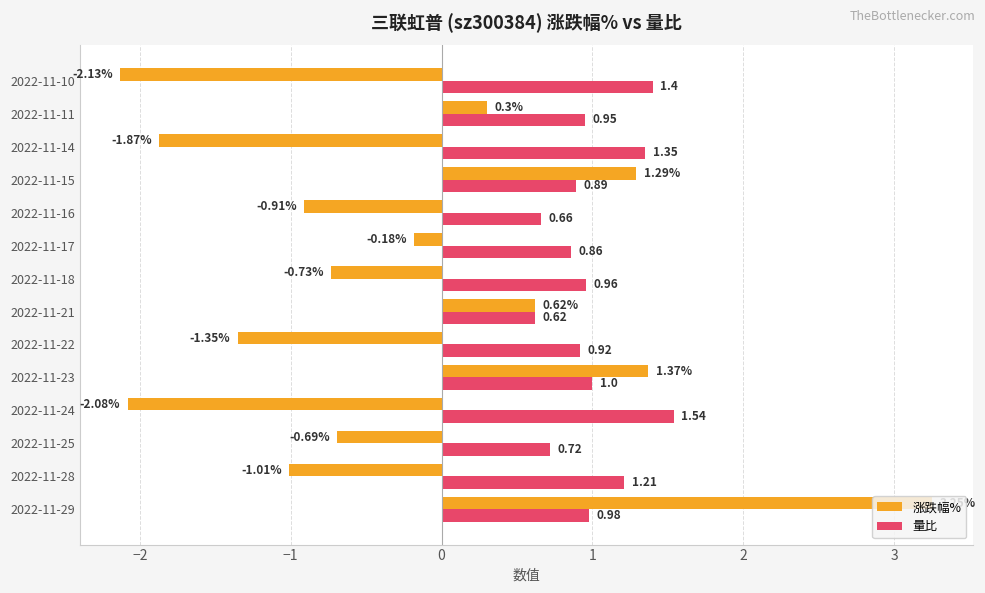

Which series has the largest range (max minus min)?

涨跌幅%